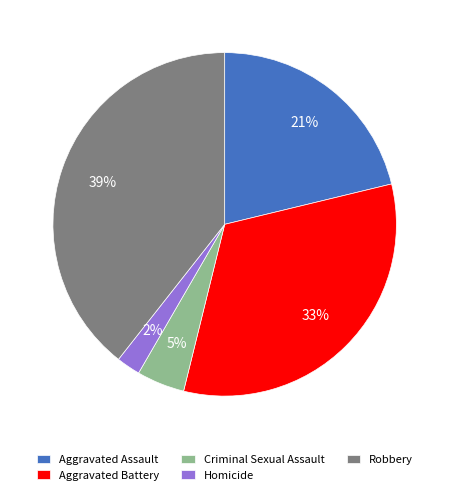

How many slices are in this pie chart?

5